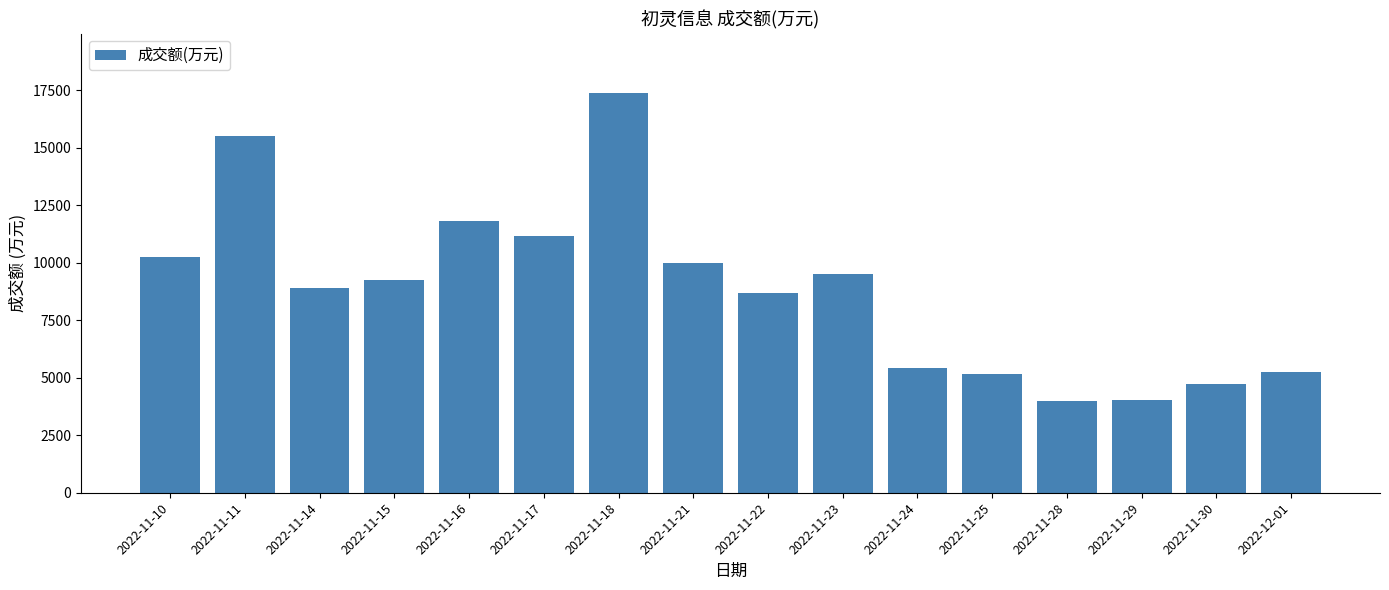

The value at 2022-11-21 is 3635. True or false?

False